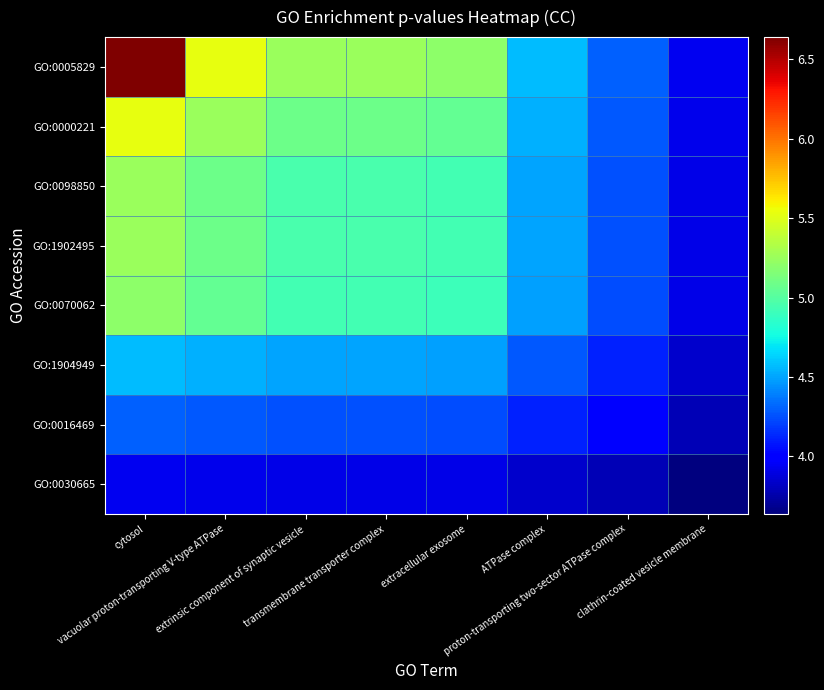

What is the maximum value shown in the chart?

6.6